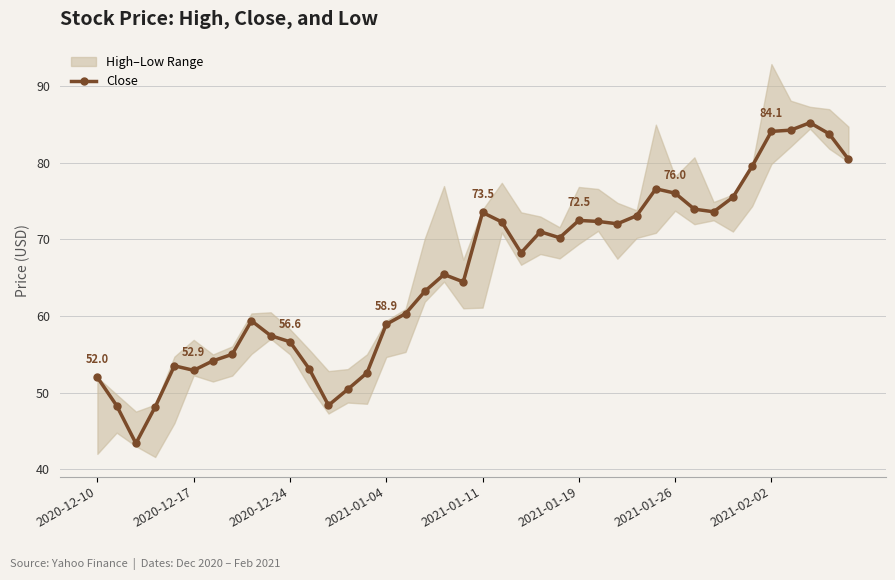

How many points are higher than both their immediate neighbors (excluding endpoints)?

8